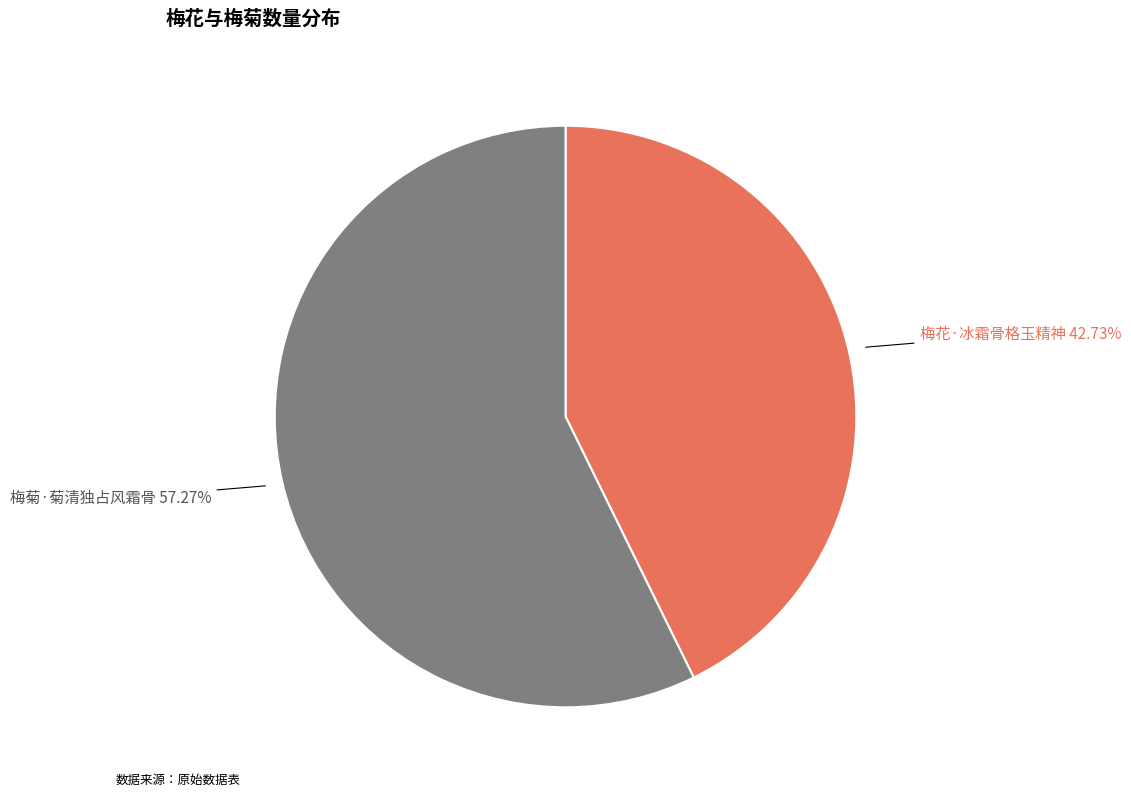

Is there any slice that represents more than half of the pie?

Yes